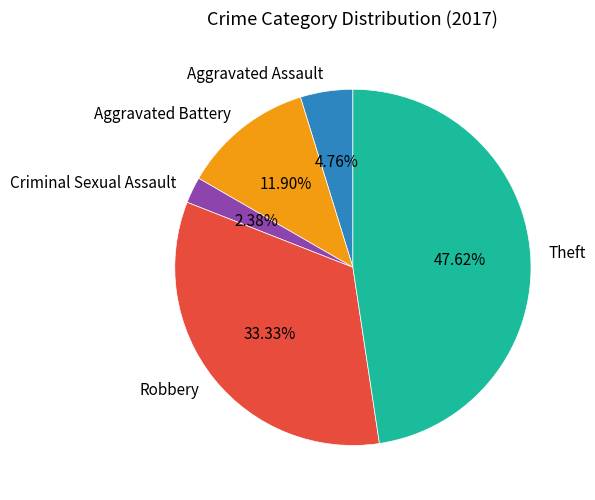

Count the number of slices in the pie.

5